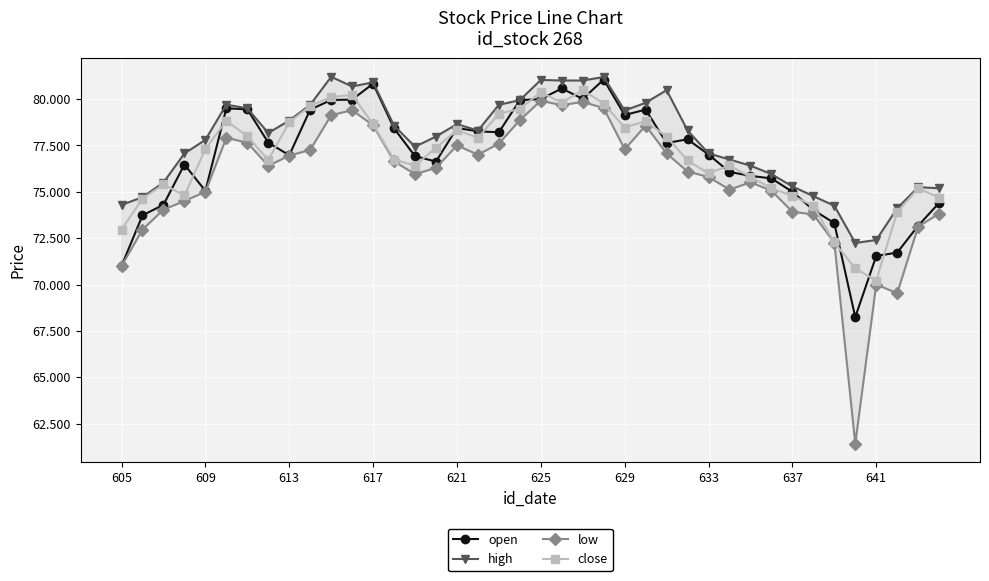

Does the chart display data point markers on the line(s)?

Yes